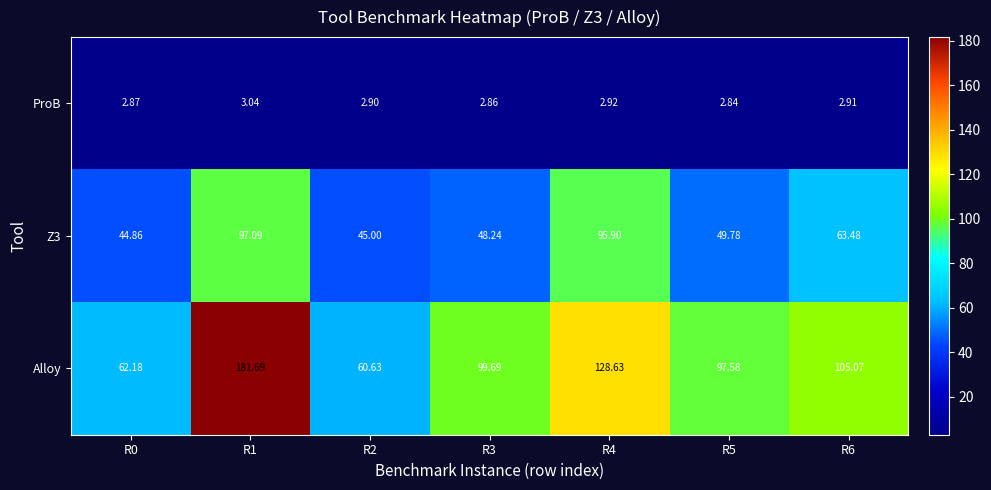

Is the value of Z3 at R1 greater than the value of ProB at R5?

Yes